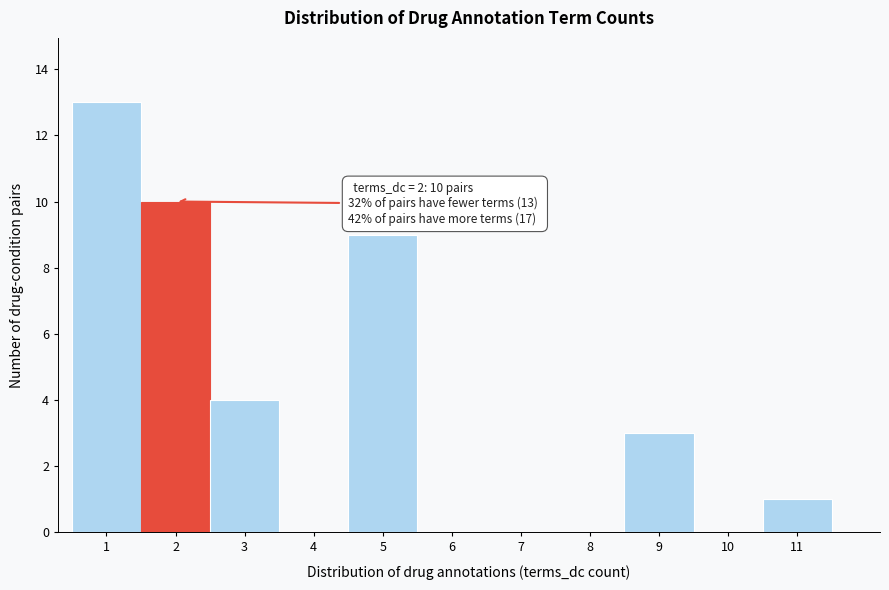

Over which range of the x-axis is the bar tallest?

0.5 to 1.5